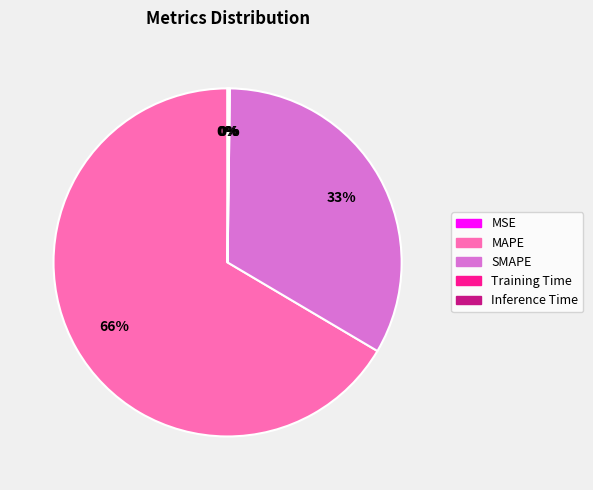

Which slice represents more than half of the pie?

MAPE